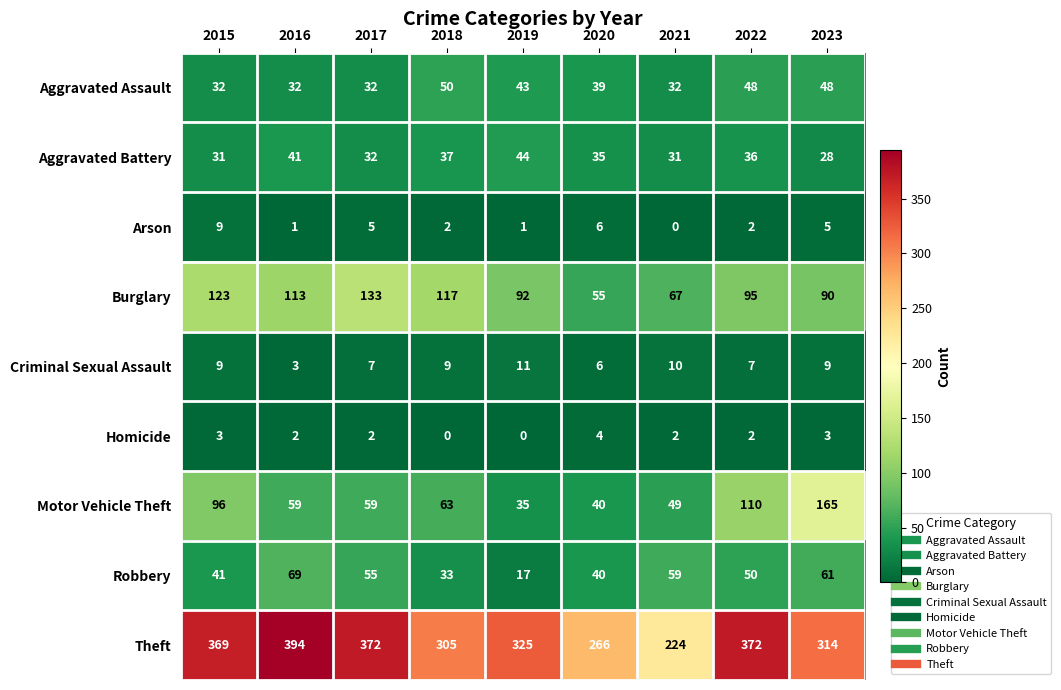

The Theft series shows 250 at 2016. True or false?

False